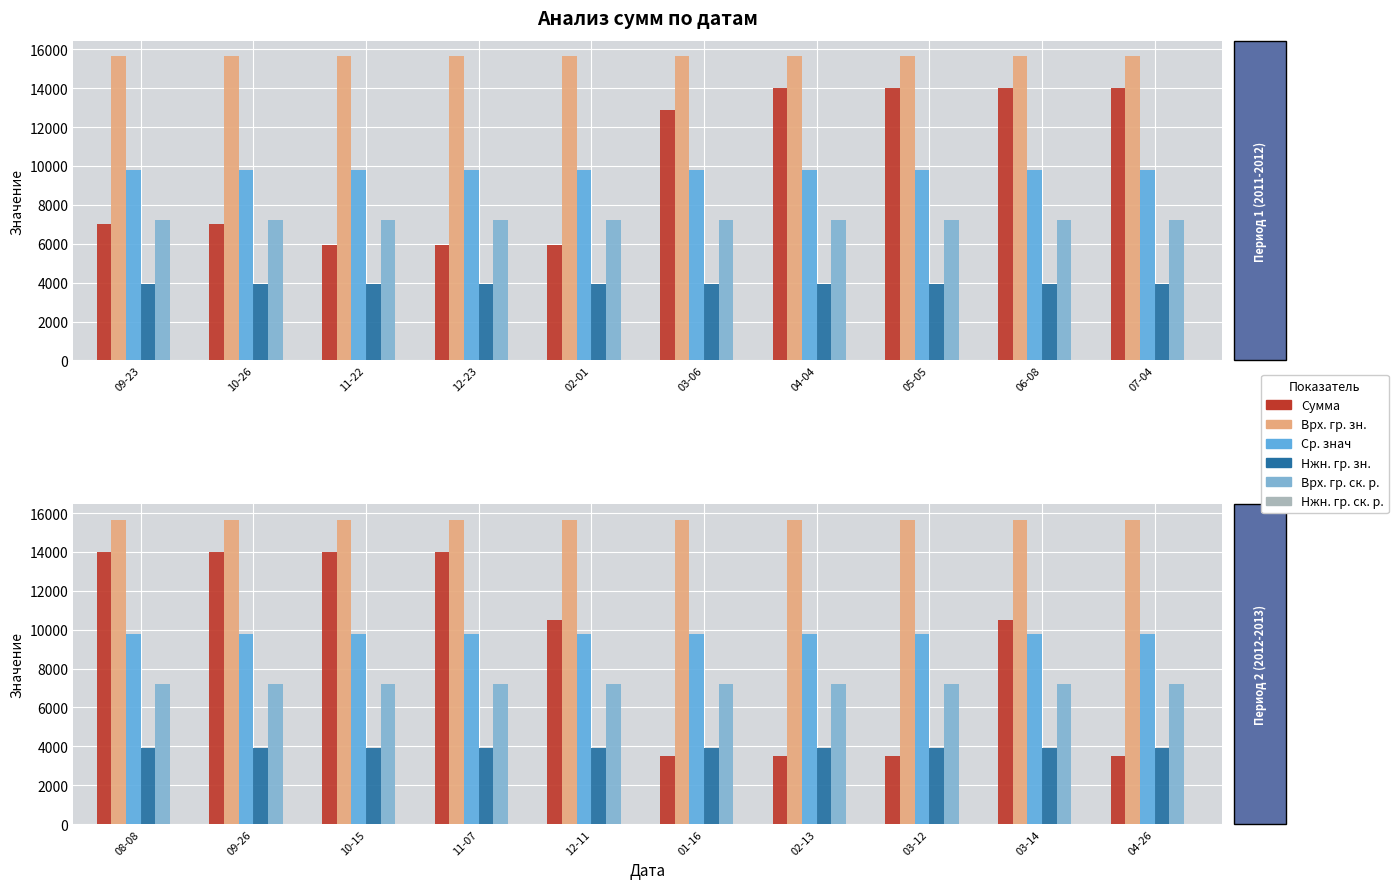

List the labels in order of Нжн. гр. ск. р. value, largest first.

08-08, 09-26, 10-15, 11-07, 12-11, 01-16, 02-13, 03-12, 03-14, 04-26